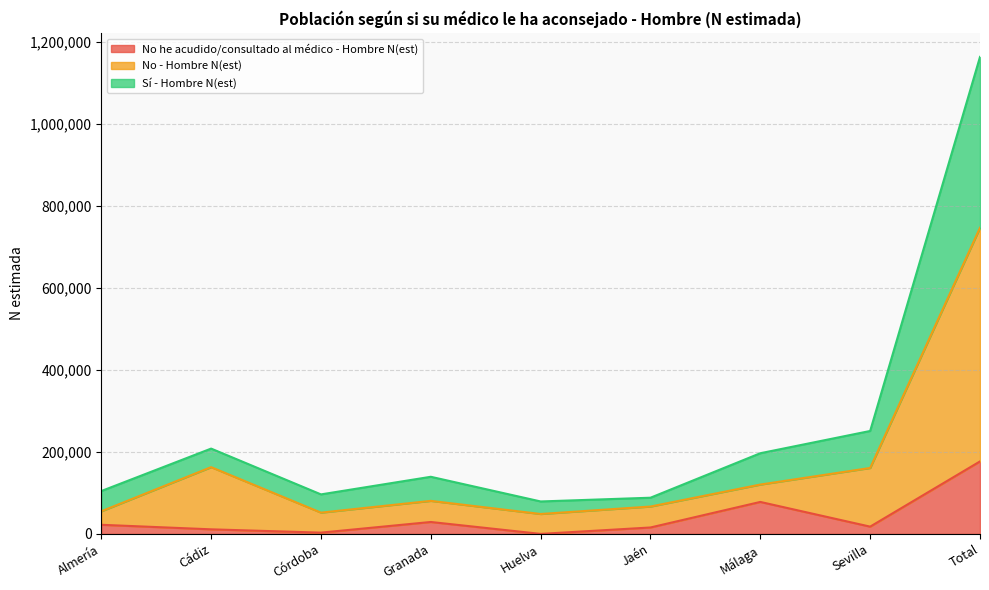

True or false: No he acudido/consultado al médico - Hombre N(est) has a value of 0 at Huelva.

True